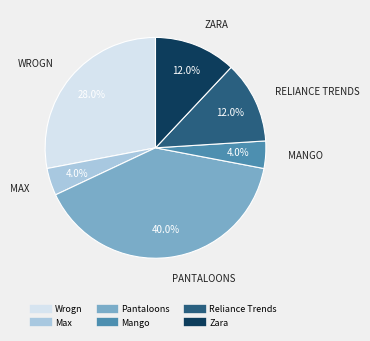

Is there any slice that represents more than half of the pie?

No